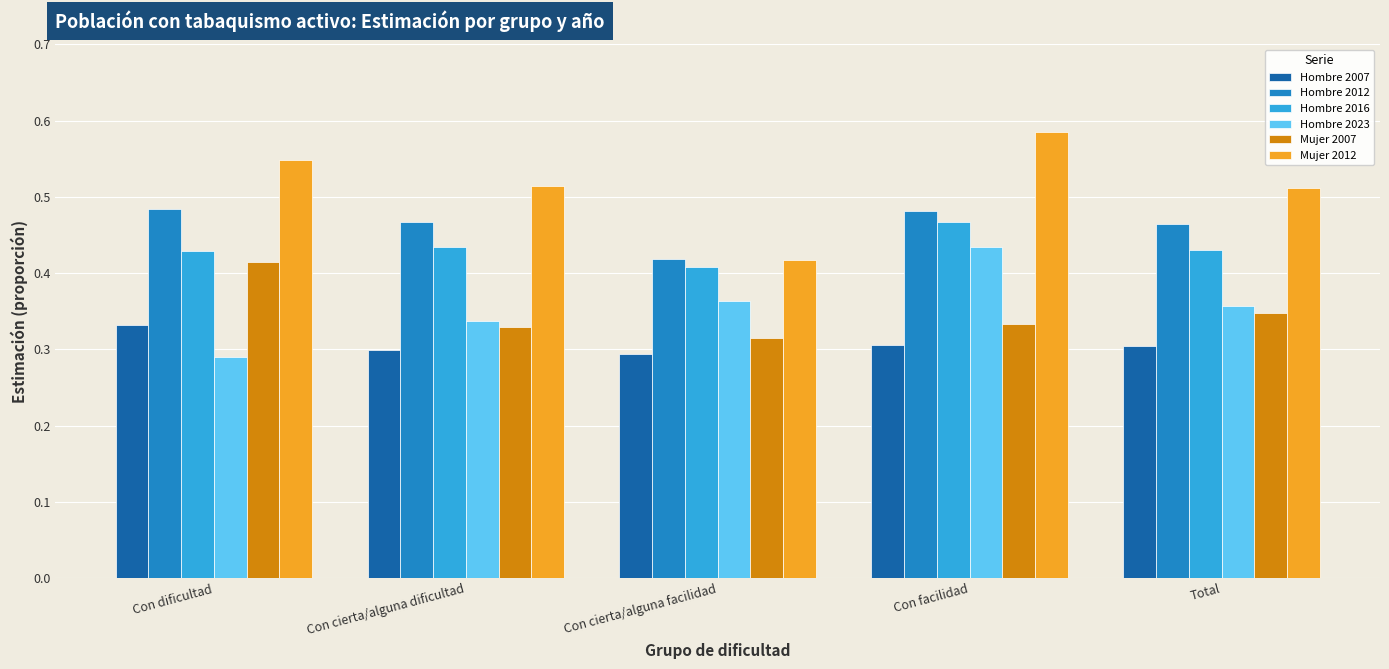

How many data points does each series have?

5